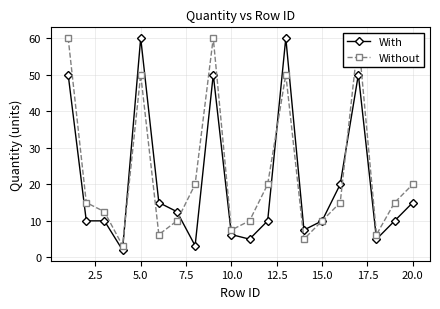

True or false: With has more than 0 interior local peaks.

True